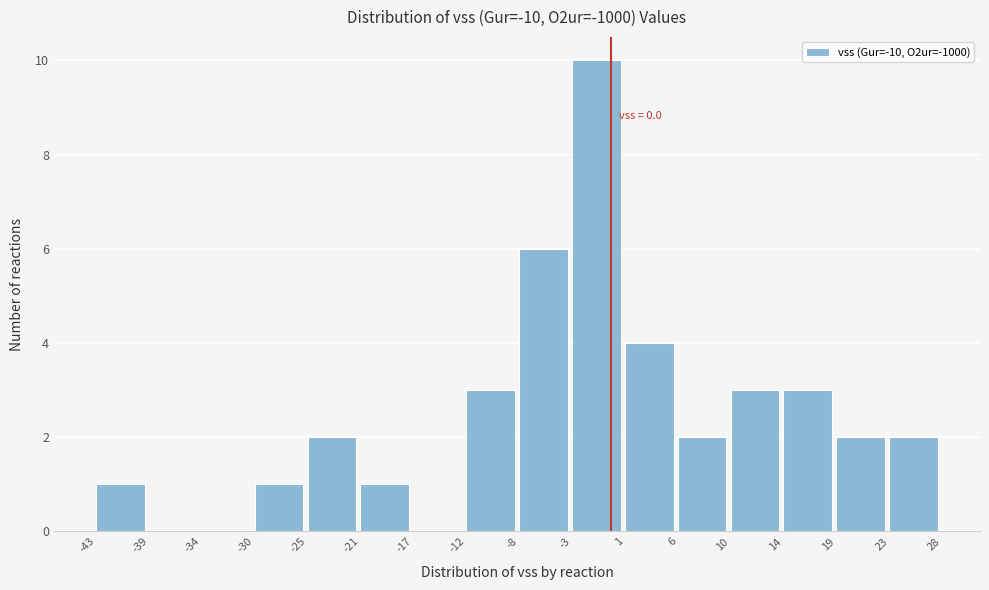

Over which range of the x-axis is the bar tallest?

-3 to 1